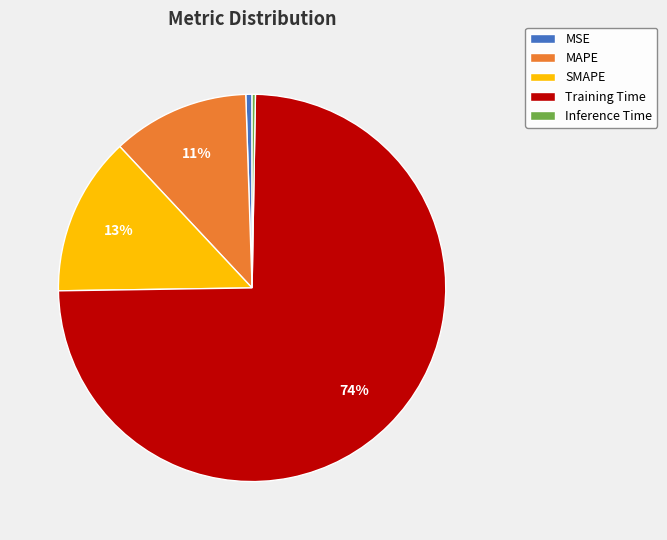

Between SMAPE and MAPE, which is larger?

SMAPE